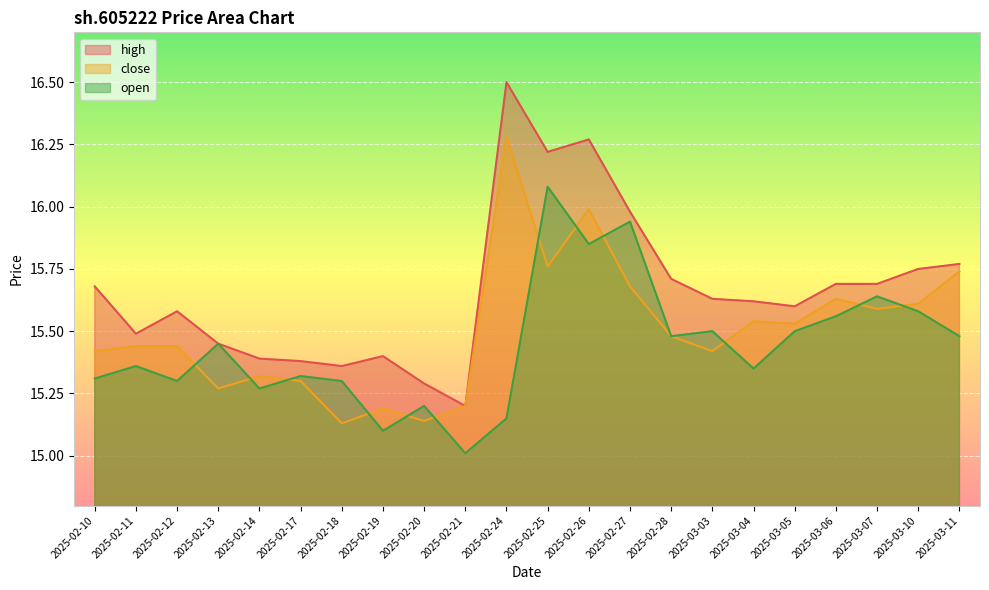

True or false: high and close cross at least once.

False